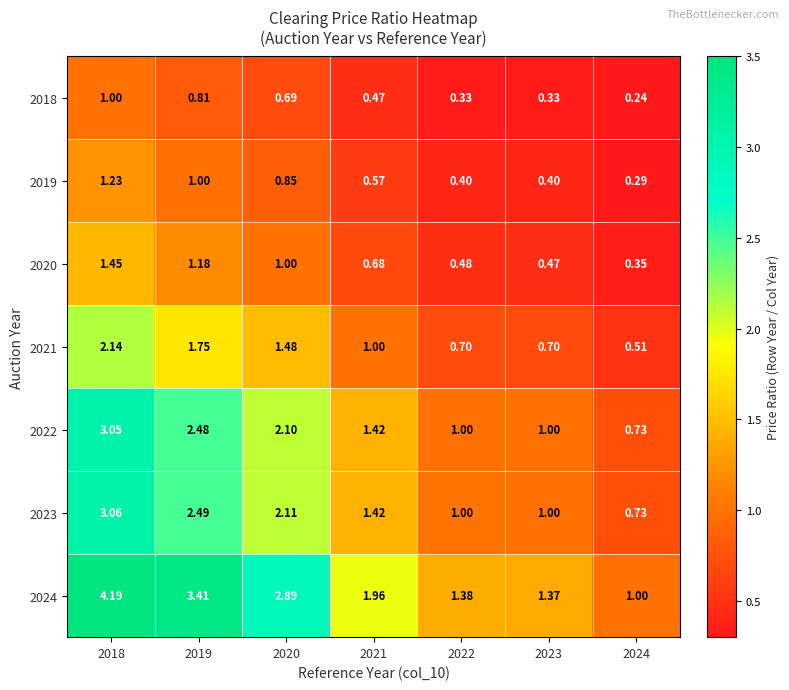

Is the value of 2024 at 2019 greater than the value of 2022 at 2022?

Yes